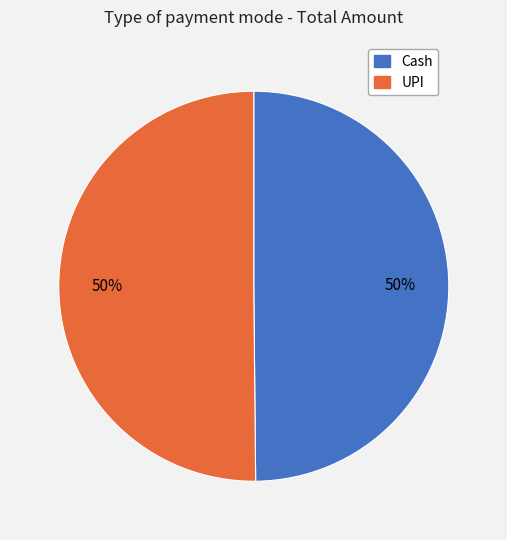

To the nearest percent, what is the average slice percentage?

50%